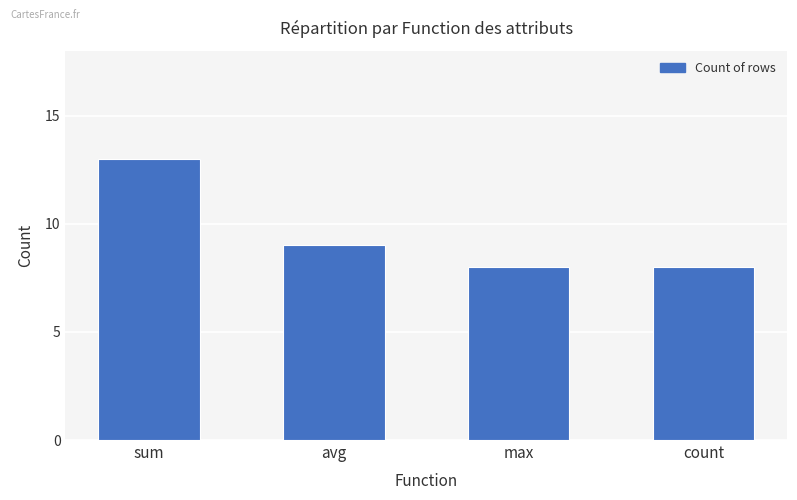

Is it true that the value at count is 8?

True